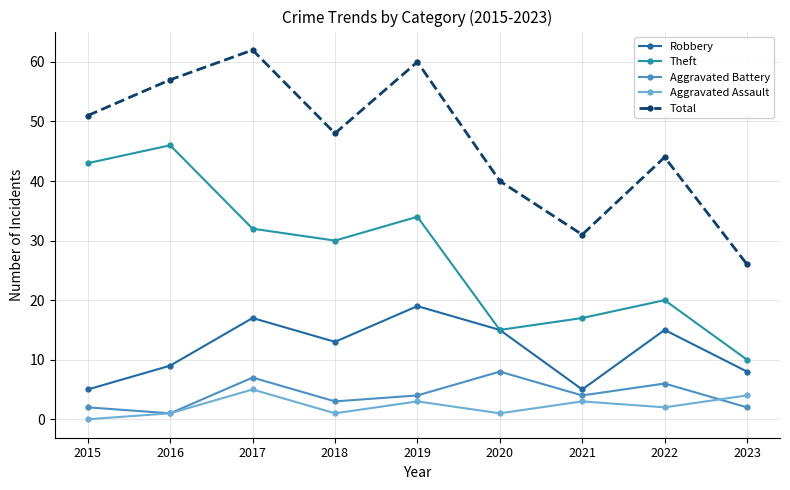

True or false: Theft has a value of 18 at 2015.

False